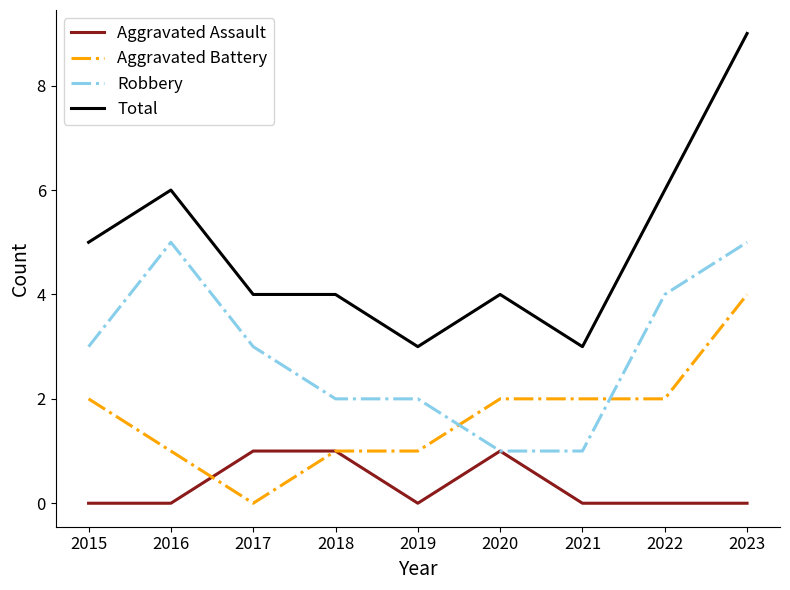

Is it true that Aggravated Assault equals 0 at 2019?

True